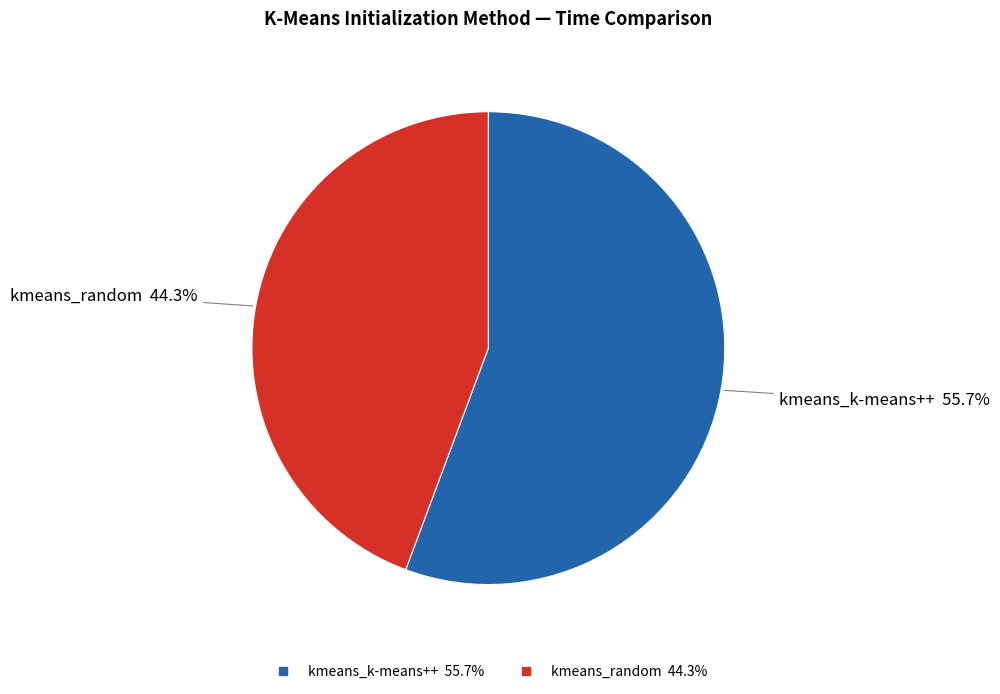

Which has a higher value, kmeans_k-means++ or kmeans_random?

kmeans_k-means++